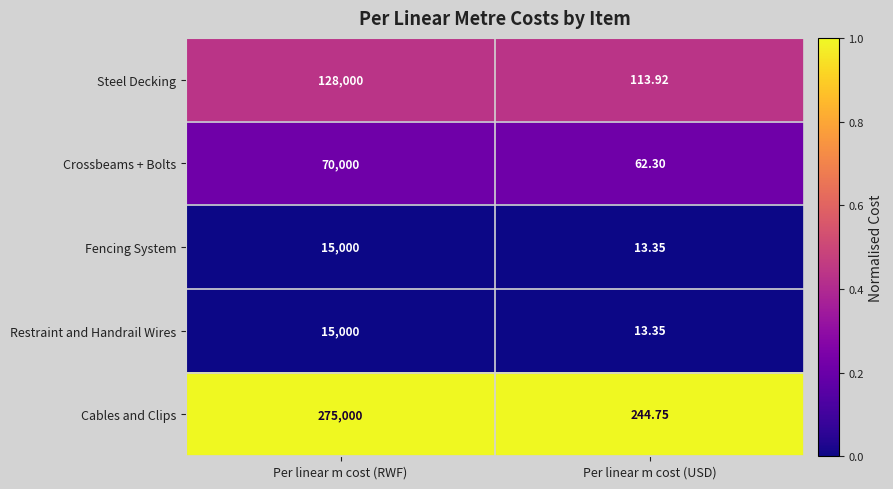

List the labels in order of Fencing System value, largest first.

Per linear m cost (RWF), Per linear m cost (USD)